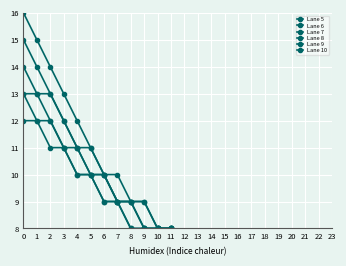

Where is Lane 6 nearest to the value 11?

4